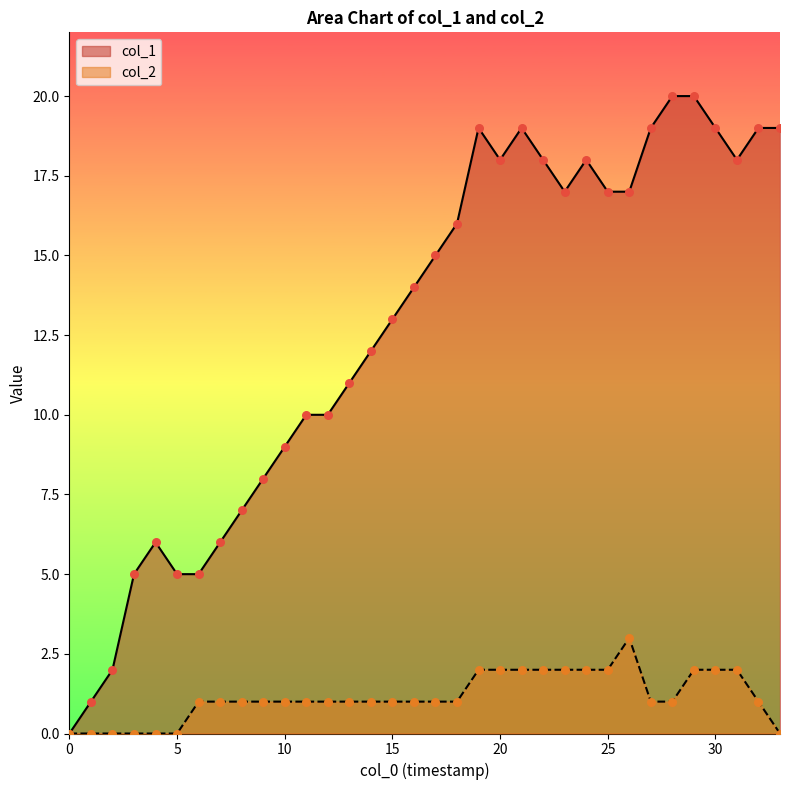

Which series has the widest spread of Y values?

col_1